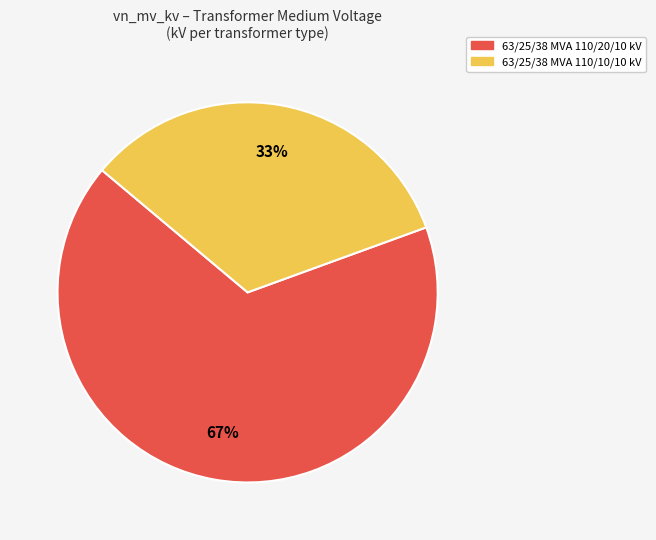

To the nearest percent, what percentage of the pie is 63/25/38 MVA 110/20/10 kV?

67%